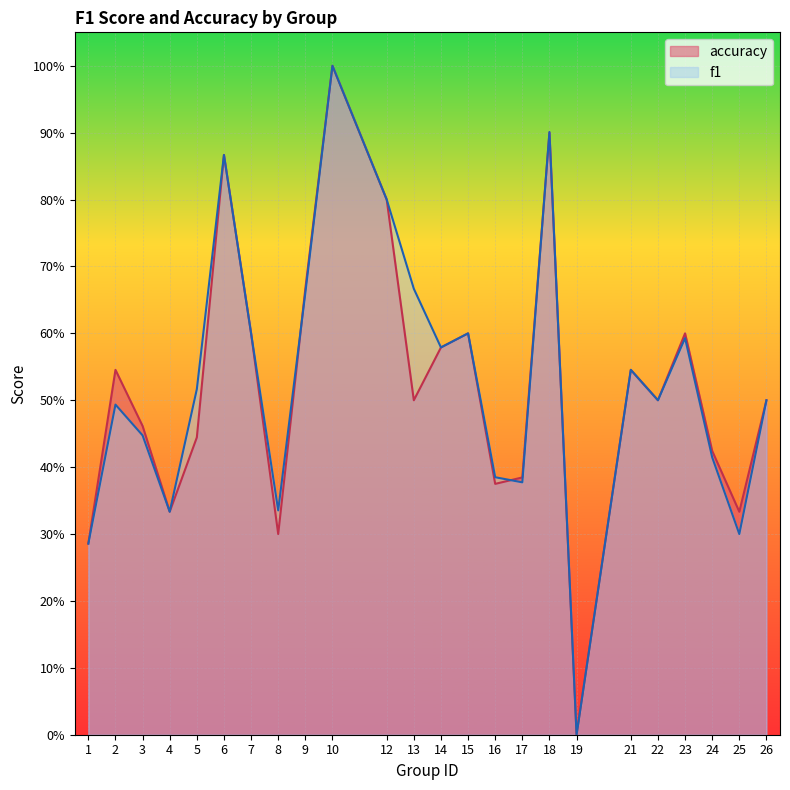

True or false: f1 has more than 2 interior local peaks.

True